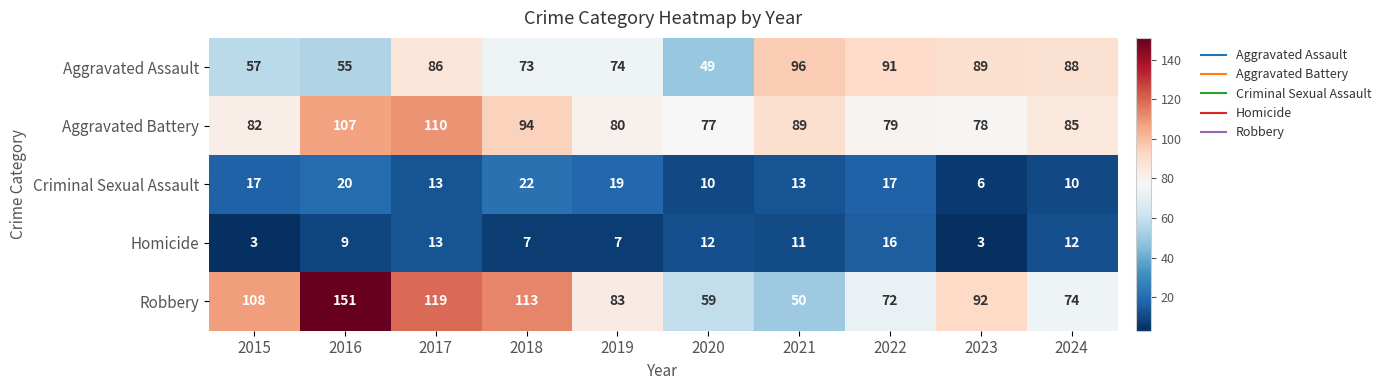

Between 2020 and 2021, which series saw the biggest shift?

Aggravated Assault